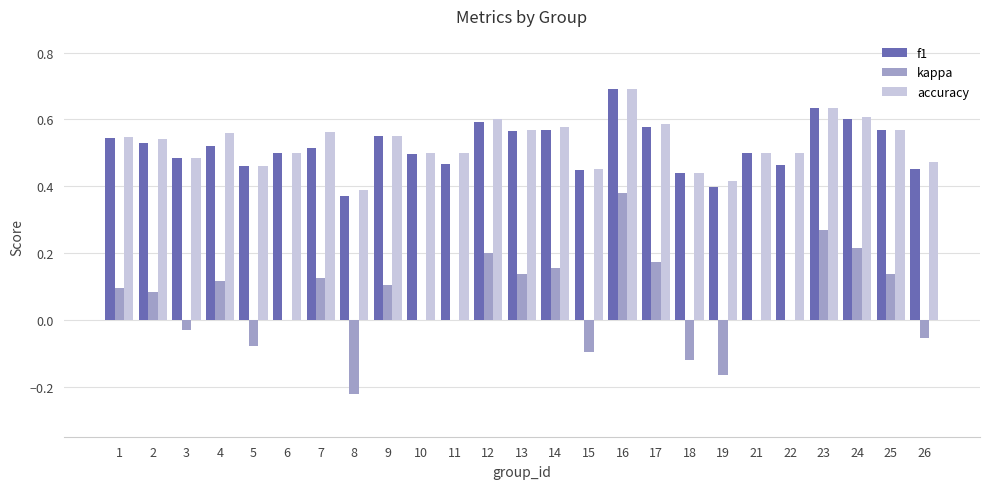

What is the total value across all series at 21?

1.0